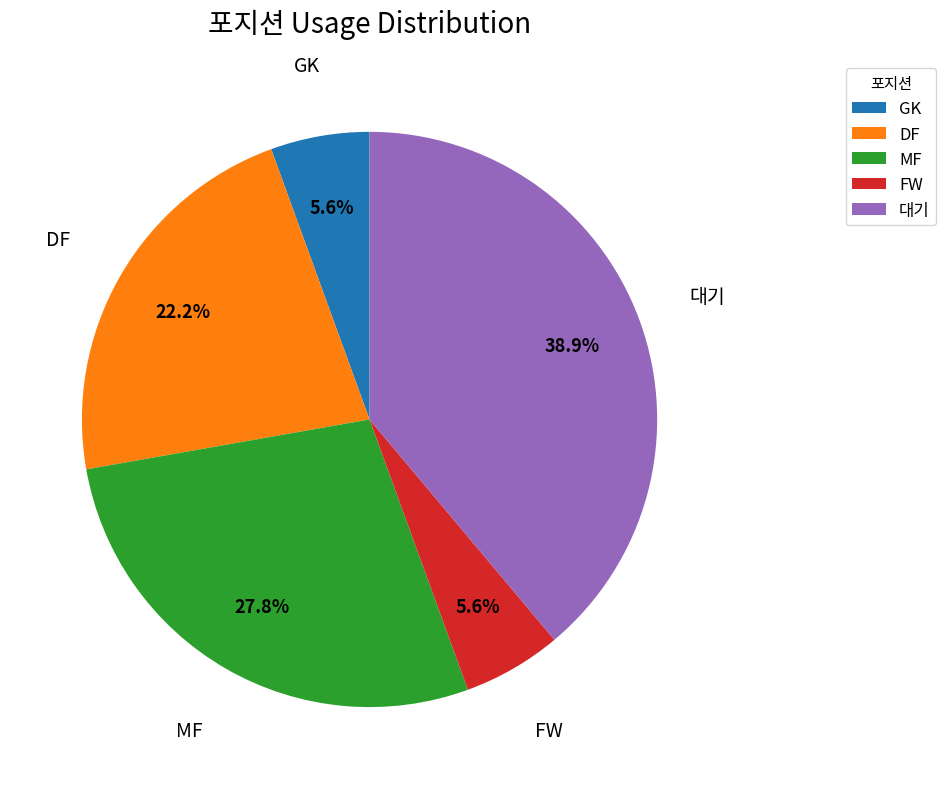

To the nearest percent, what is the difference between the largest and smallest slice percentages?

33%